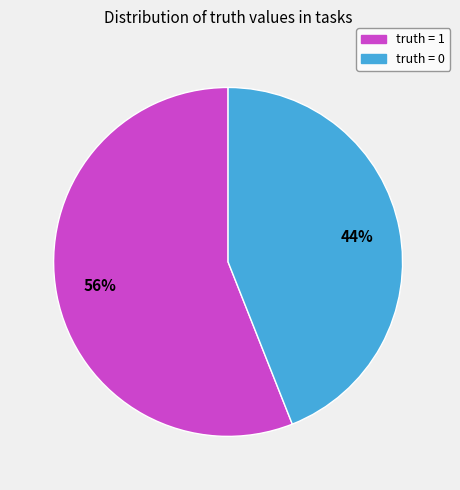

What is the ratio of the value at truth = 1 to the value at truth = 0?

1.3